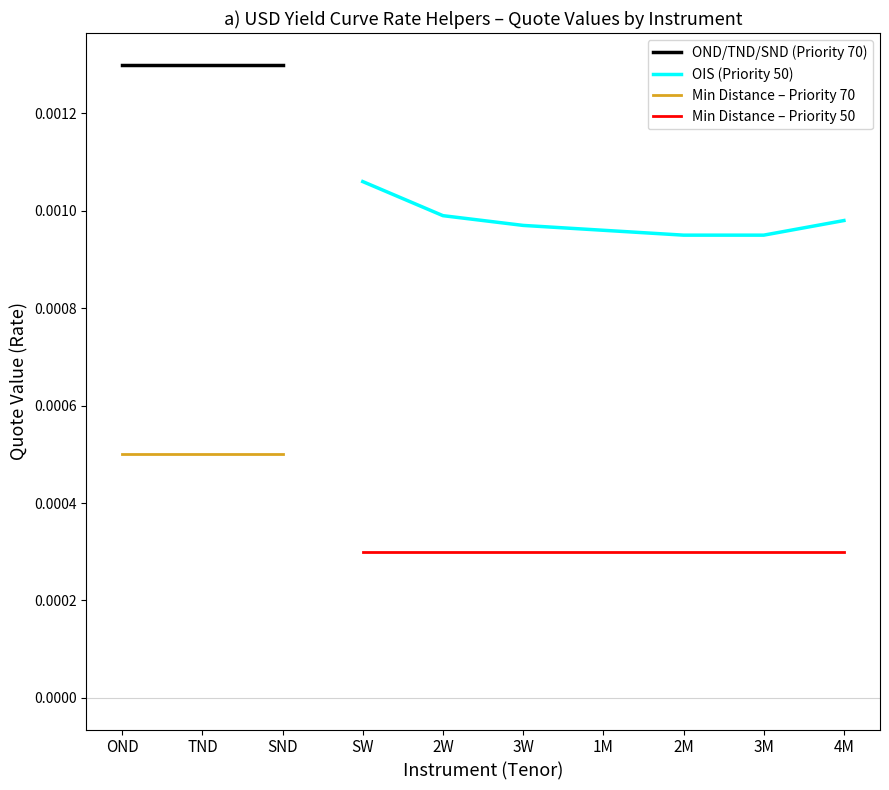

True or false: Min Distance – Priority 50 and OIS (Priority 50) intersect in this chart.

False